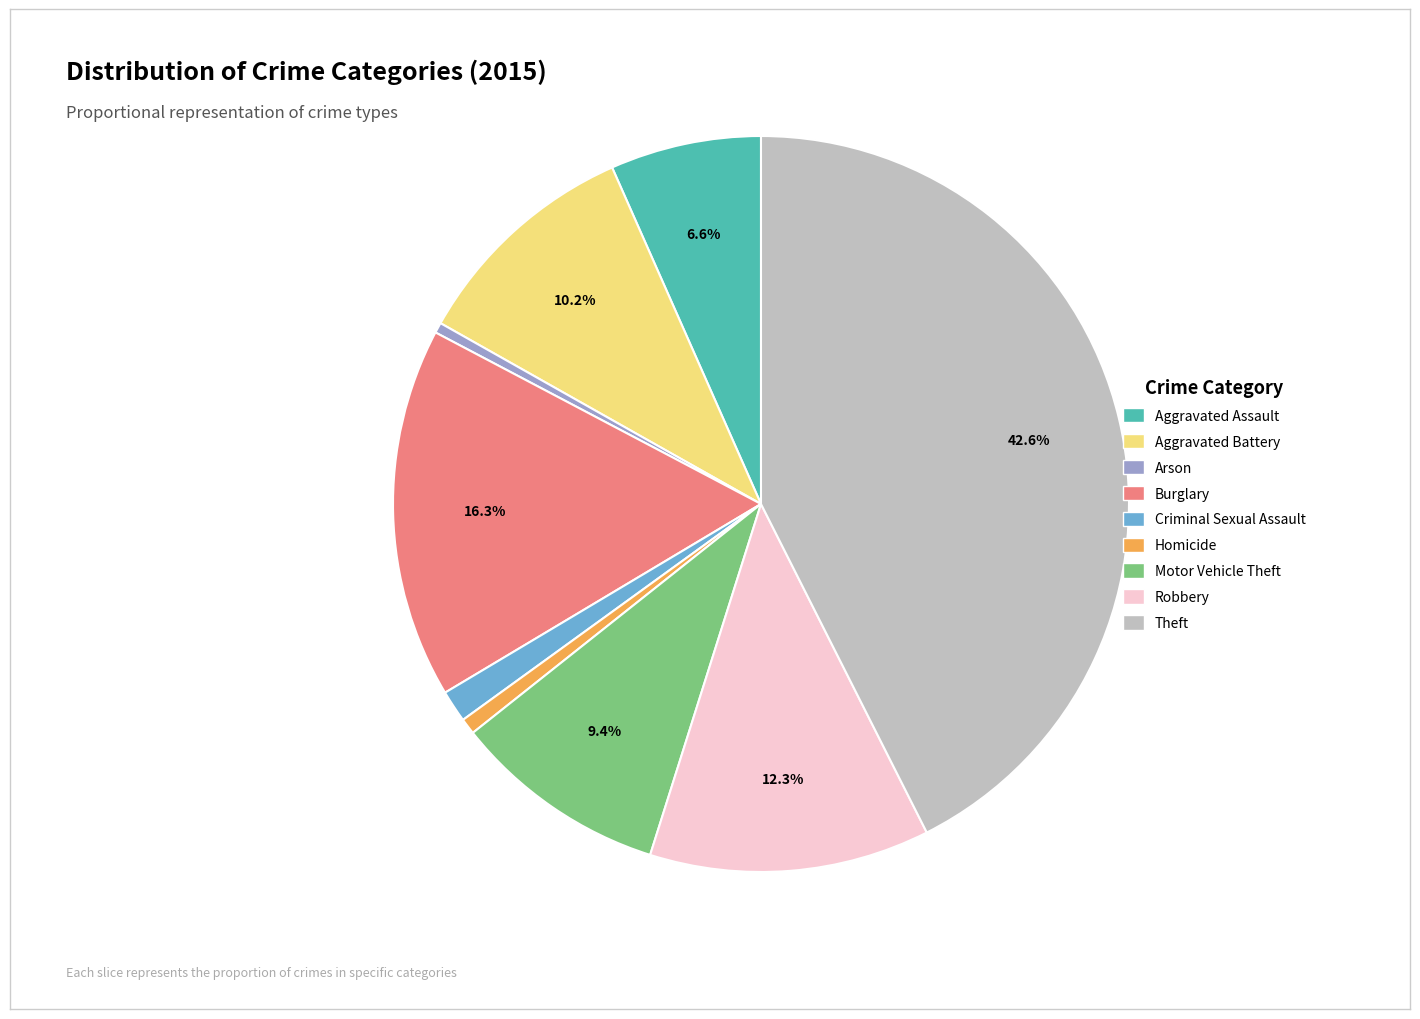

To the nearest percent, what is the combined percentage of Homicide and Robbery?

13%